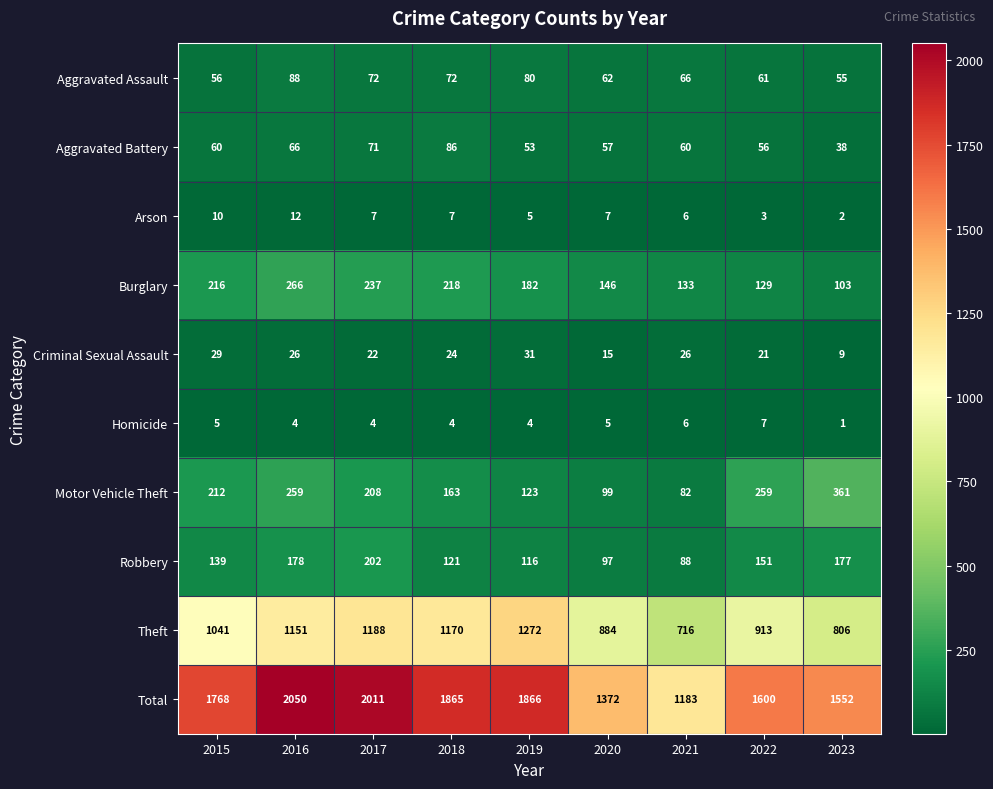

What is the total value across all series at 2016?

4100